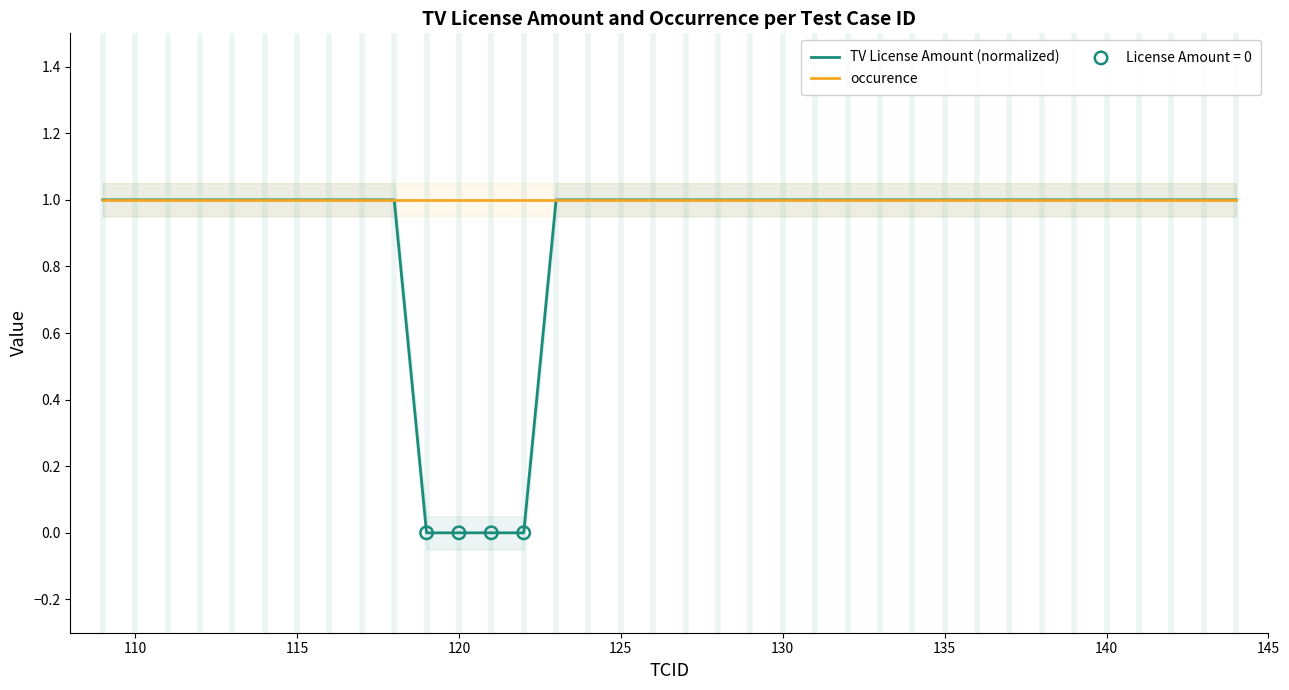

What are all the series names shown in the legend?

TV License Amount (normalized), occurence